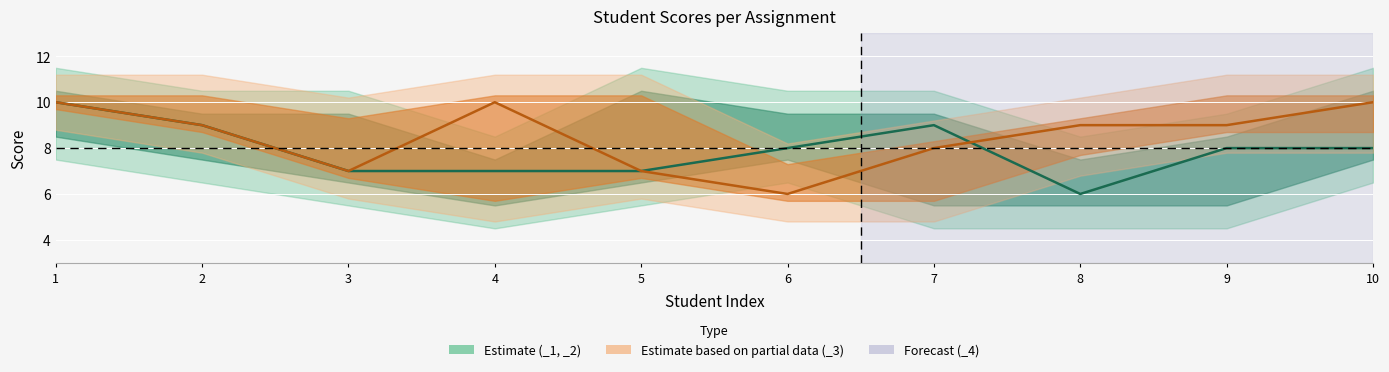

Where is _3 nearest to the value 8?

7